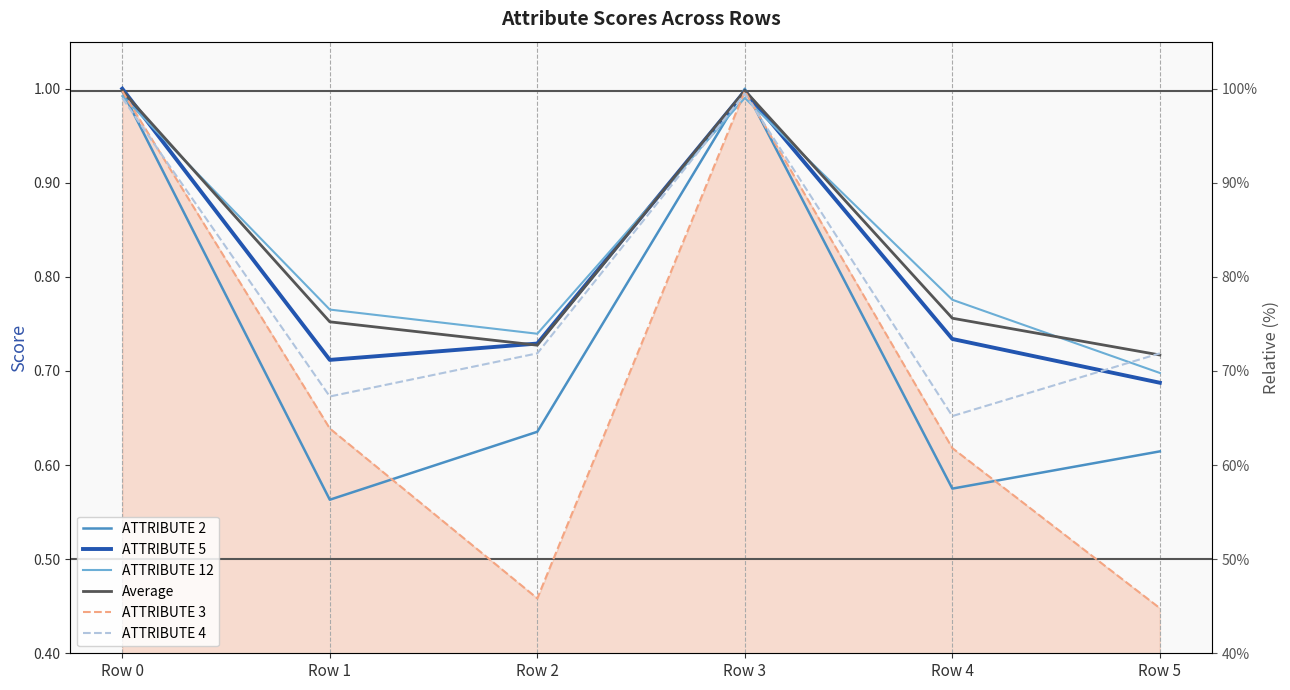

Which has a higher value, Row 4 or Row 0?

Row 0